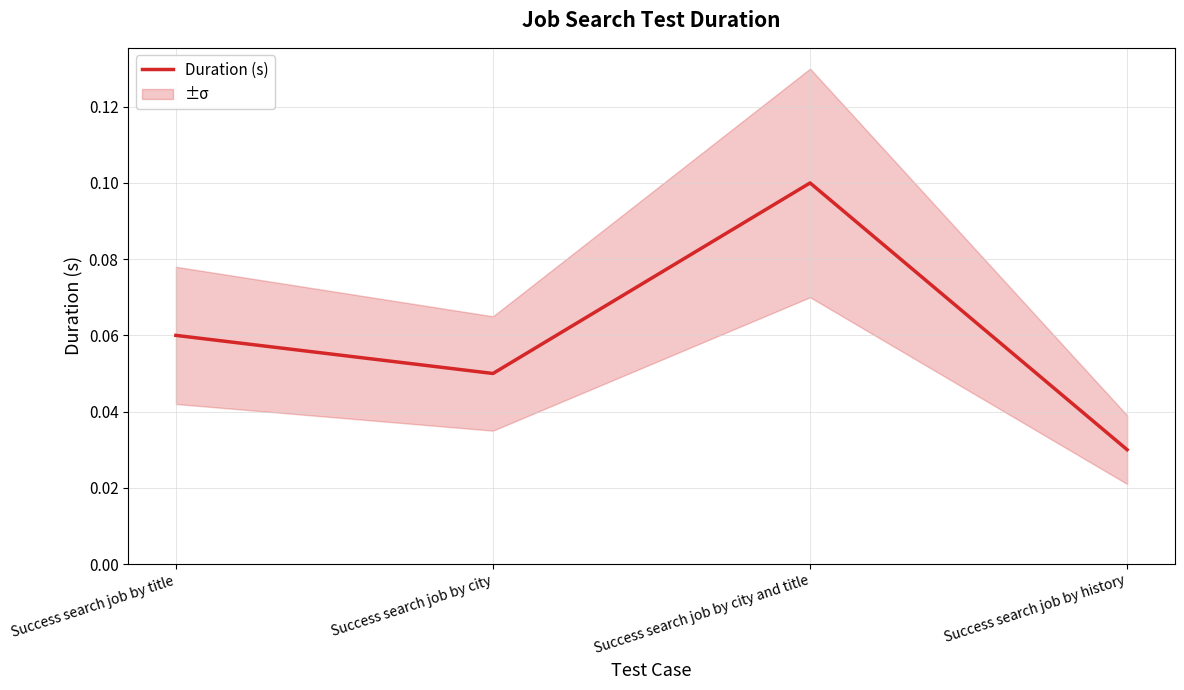

Count the values in the range 0 to 1.

4